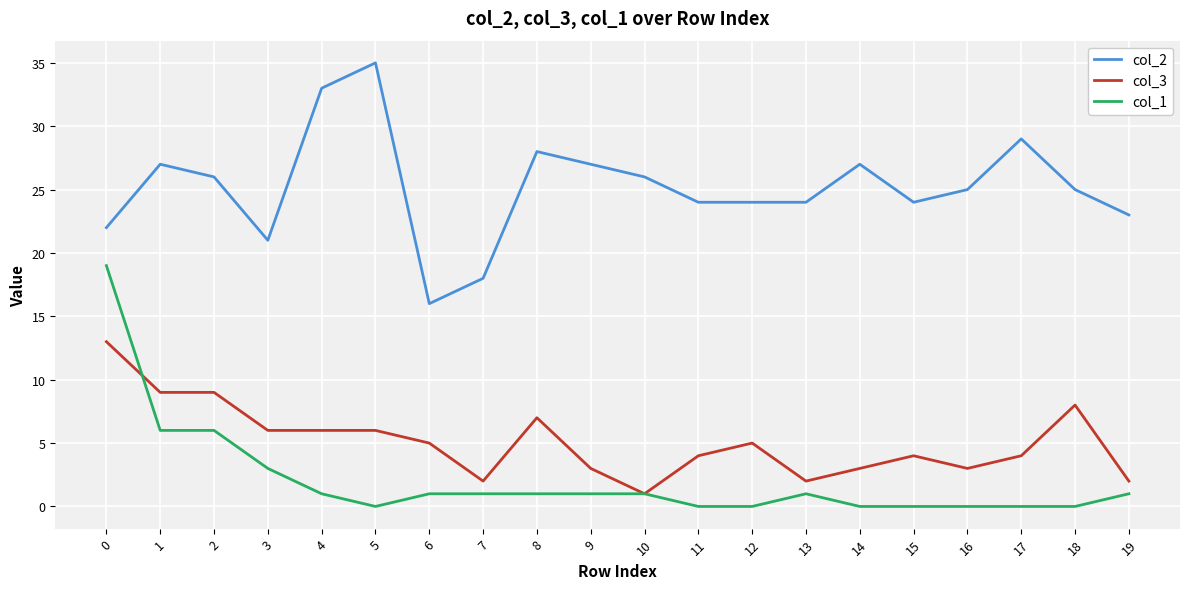

At 16, list the series in order from smallest to largest.

col_1, col_3, col_2